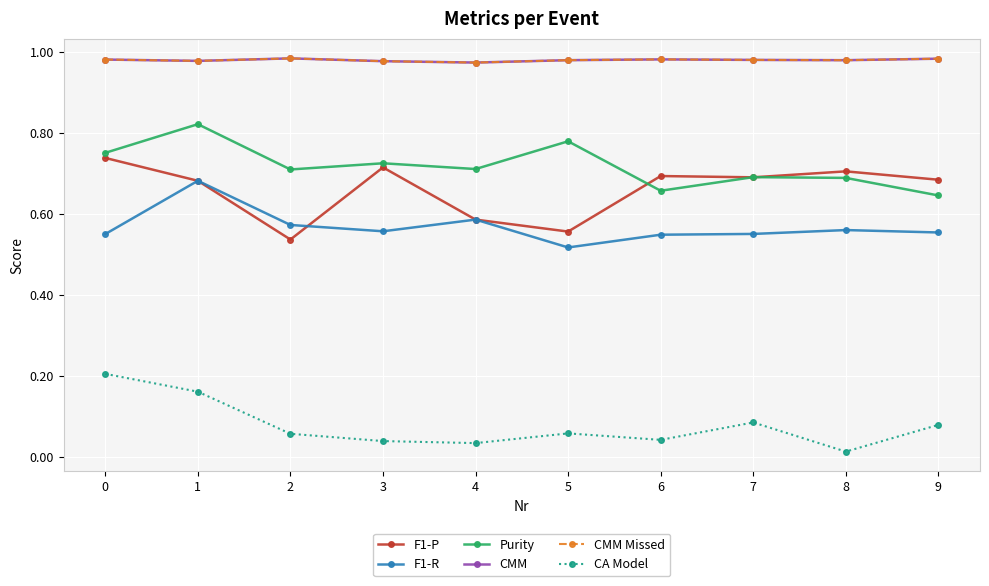

Is this an area chart (filled region under the line)?

No